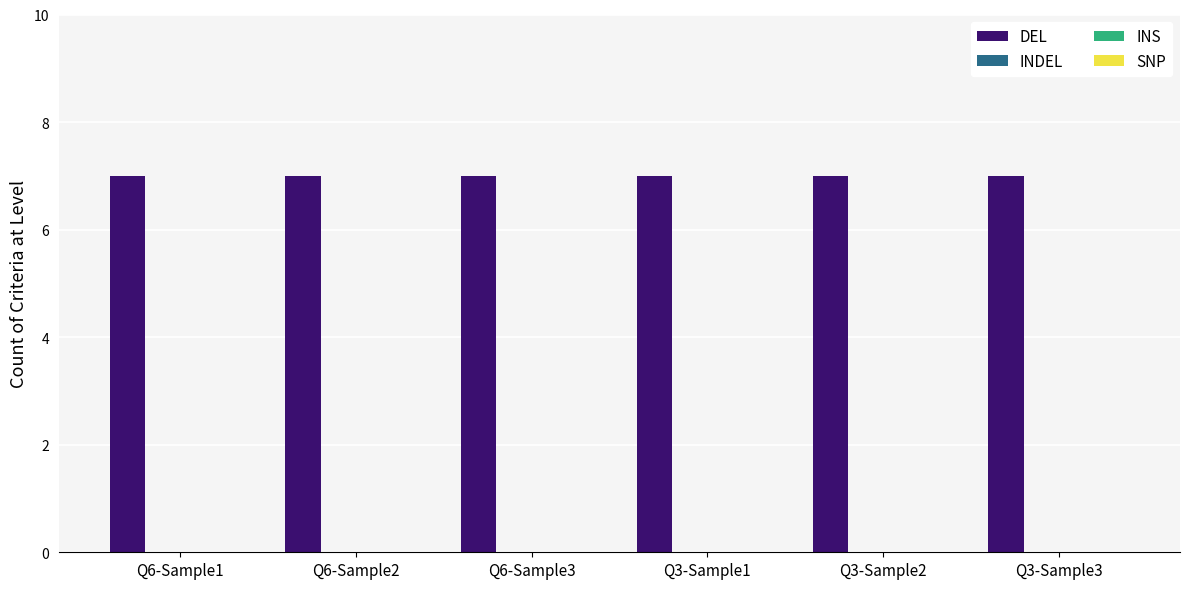

The INS series shows 0 at Q6-Sample2. True or false?

True